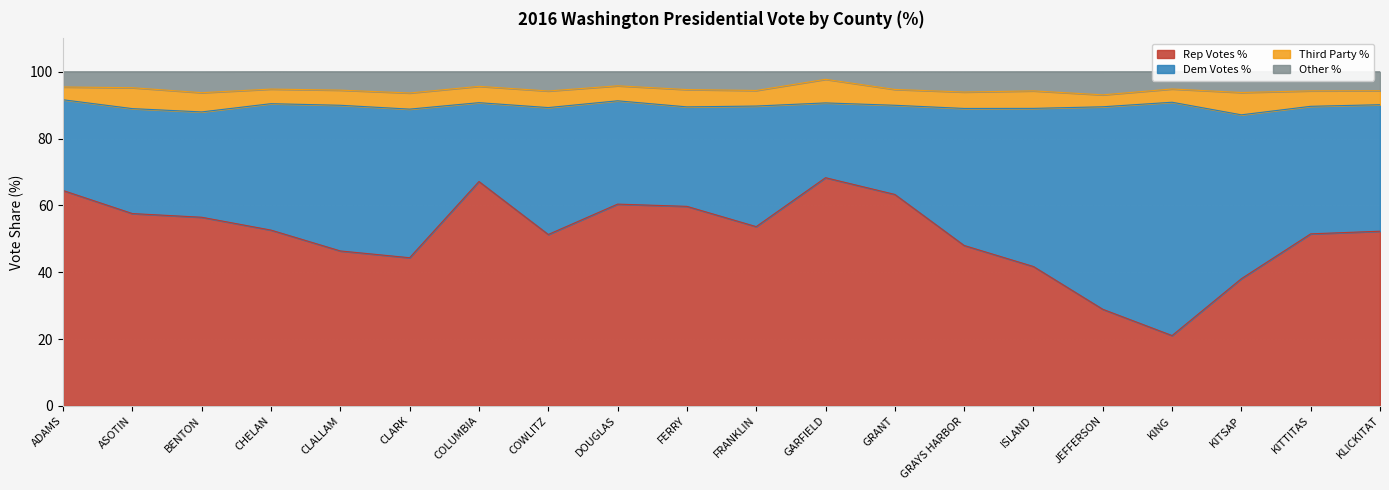

The value of Rep Votes % at GARFIELD is 106.1. True or false?

False